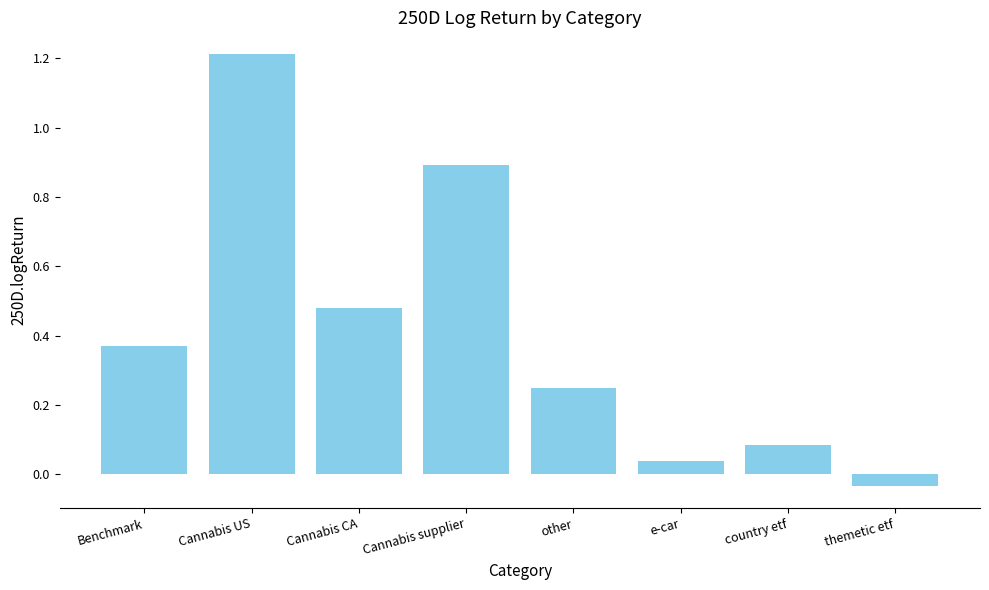

At which label does the data first exceed 0?

Benchmark